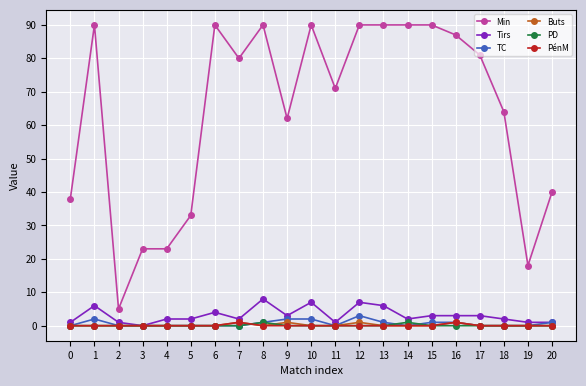

Is the value of Tirs at 6 greater than the value of PénM at 11?

Yes